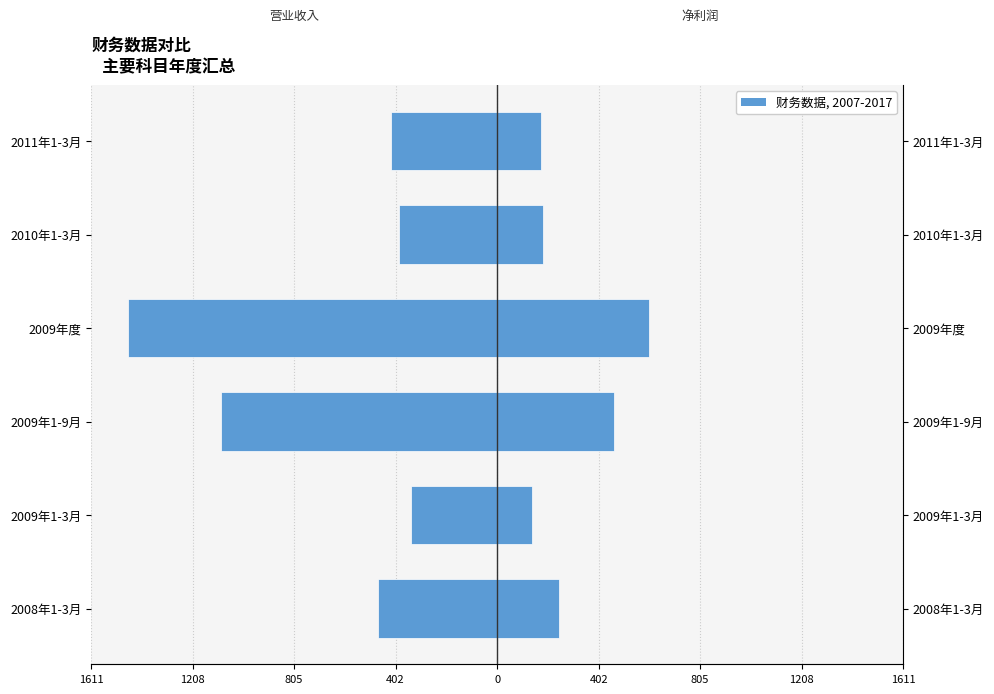

What is the sum of all 四、净利润 values?

1805.9